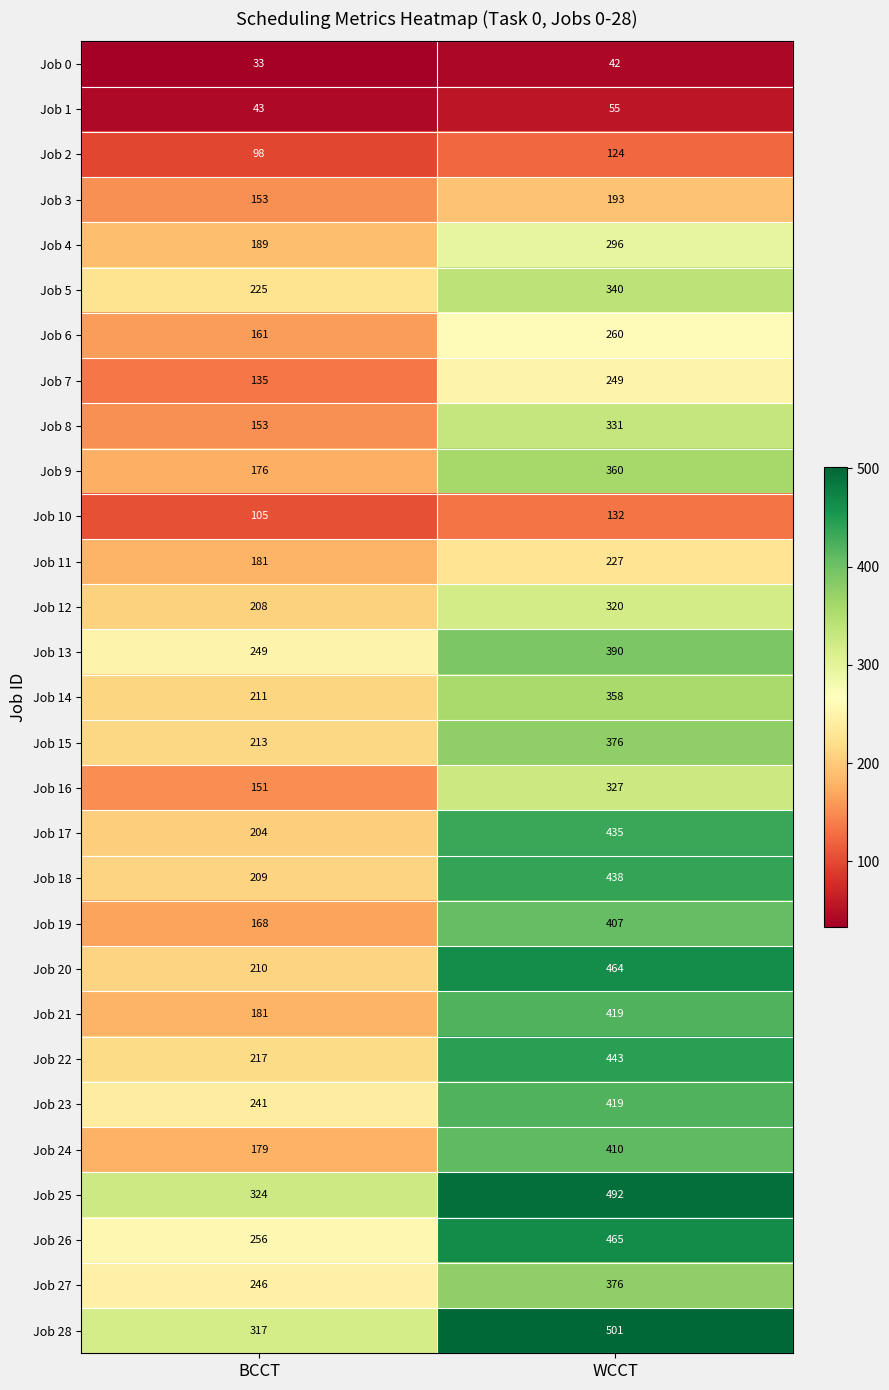

What is the maximum value for Job 5?

340